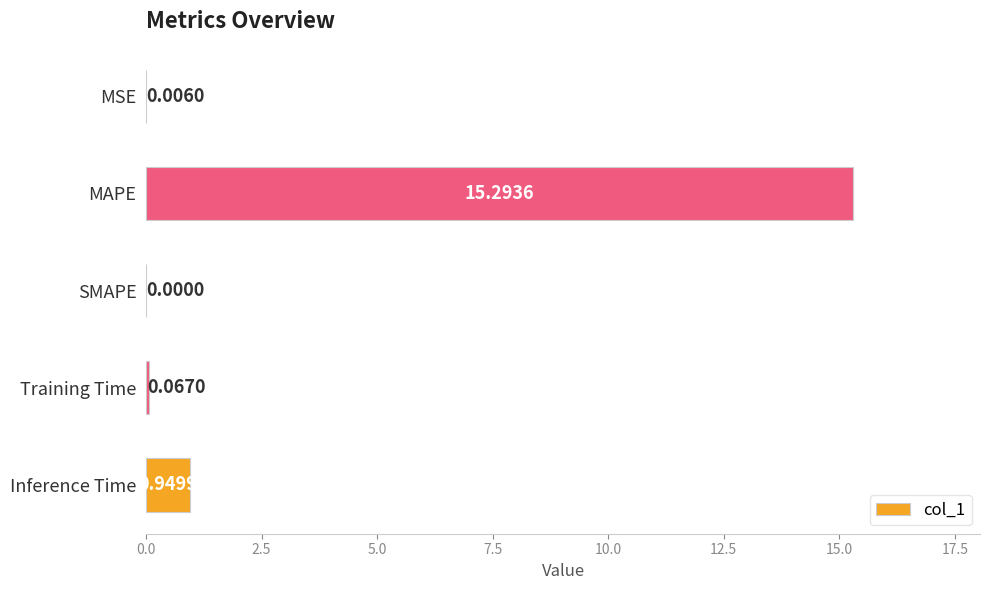

Which has a higher value, Training Time or SMAPE?

Training Time